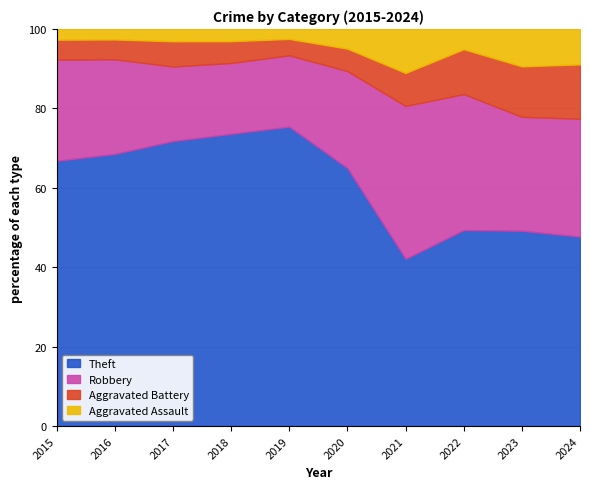

What is the total value across all series at 2019?

100.0